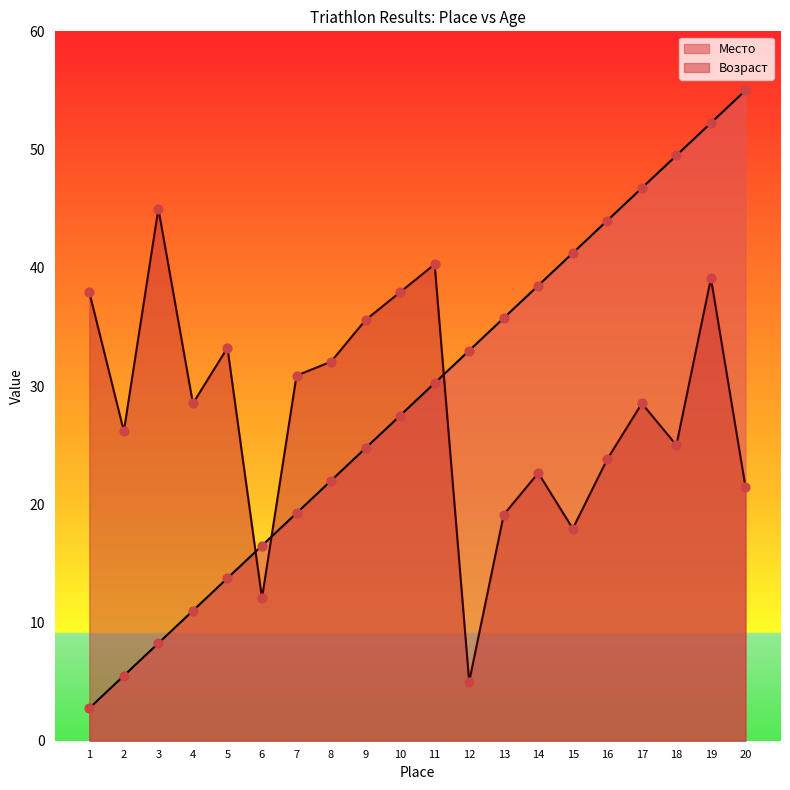

At how many categories does at least one series exceed 42?

6